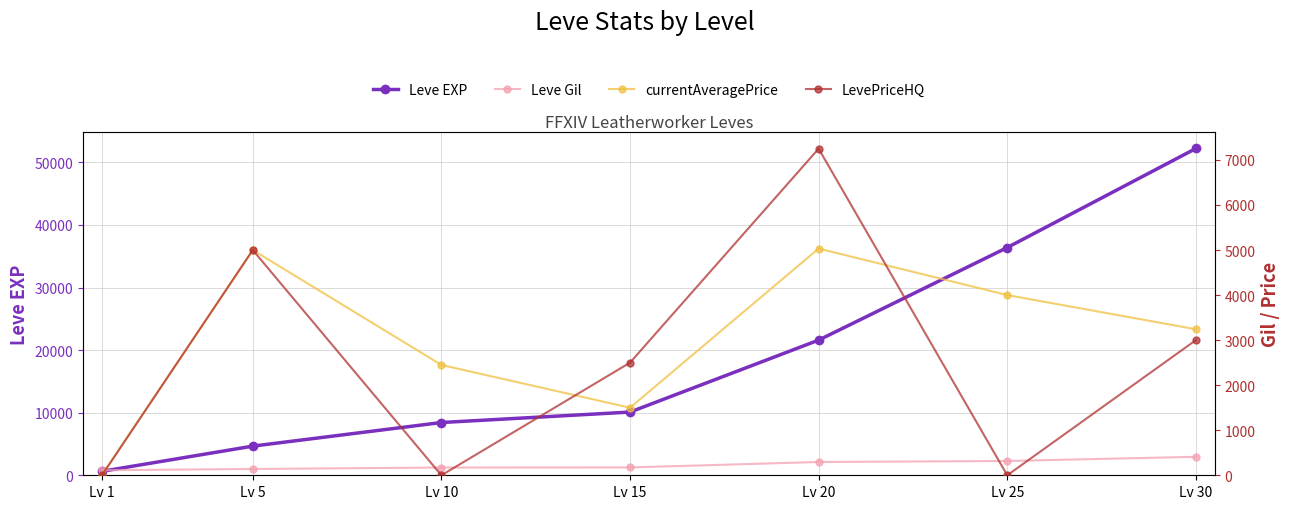

What are all the series names shown in the legend?

Leve EXP, Leve Gil, currentAveragePrice, LevePriceHQ